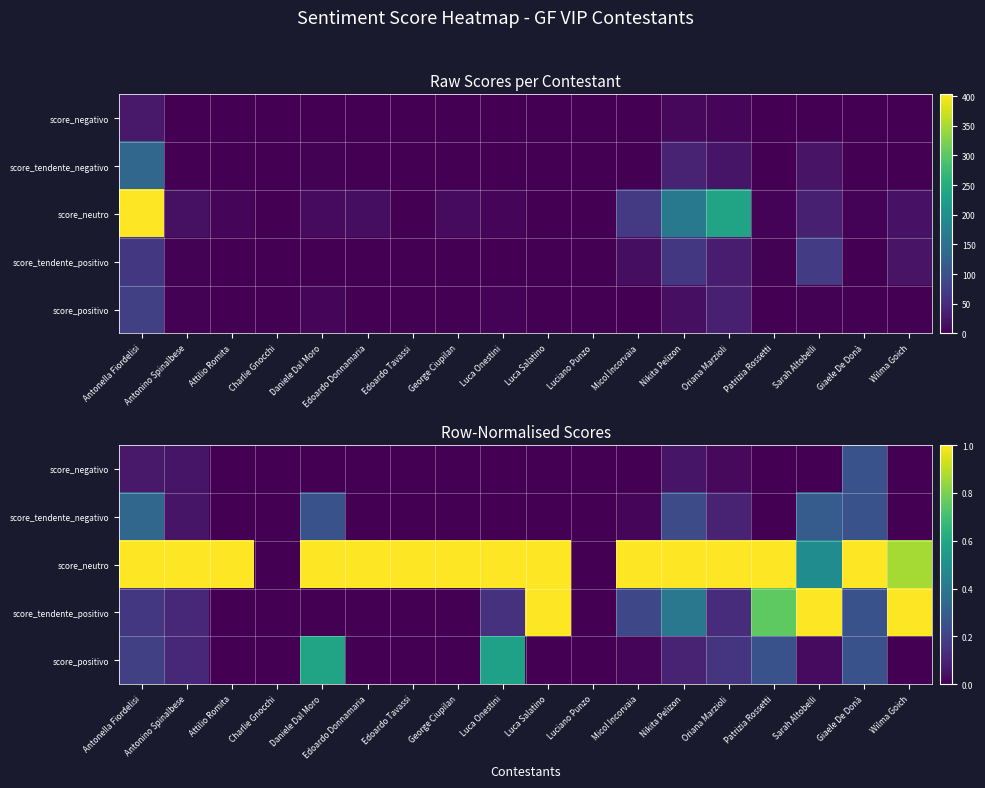

Is the value of score_neutro at Patrizia Rossetti greater than the value of score_negativo at Attilio Romita?

Yes